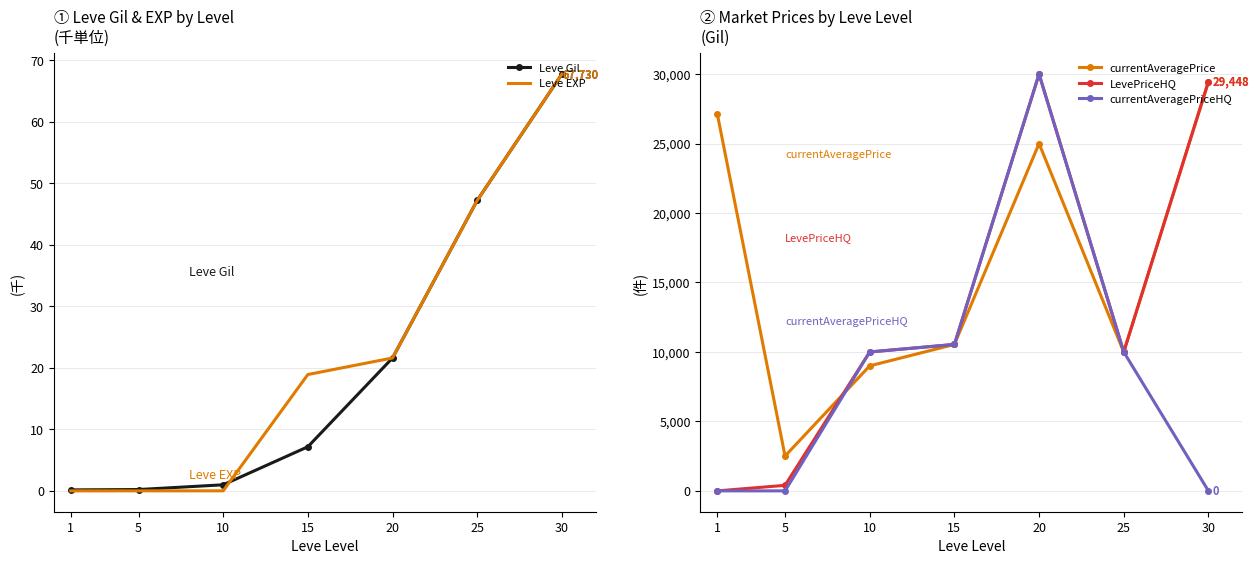

At which label is Leve EXP closest to 33?

20